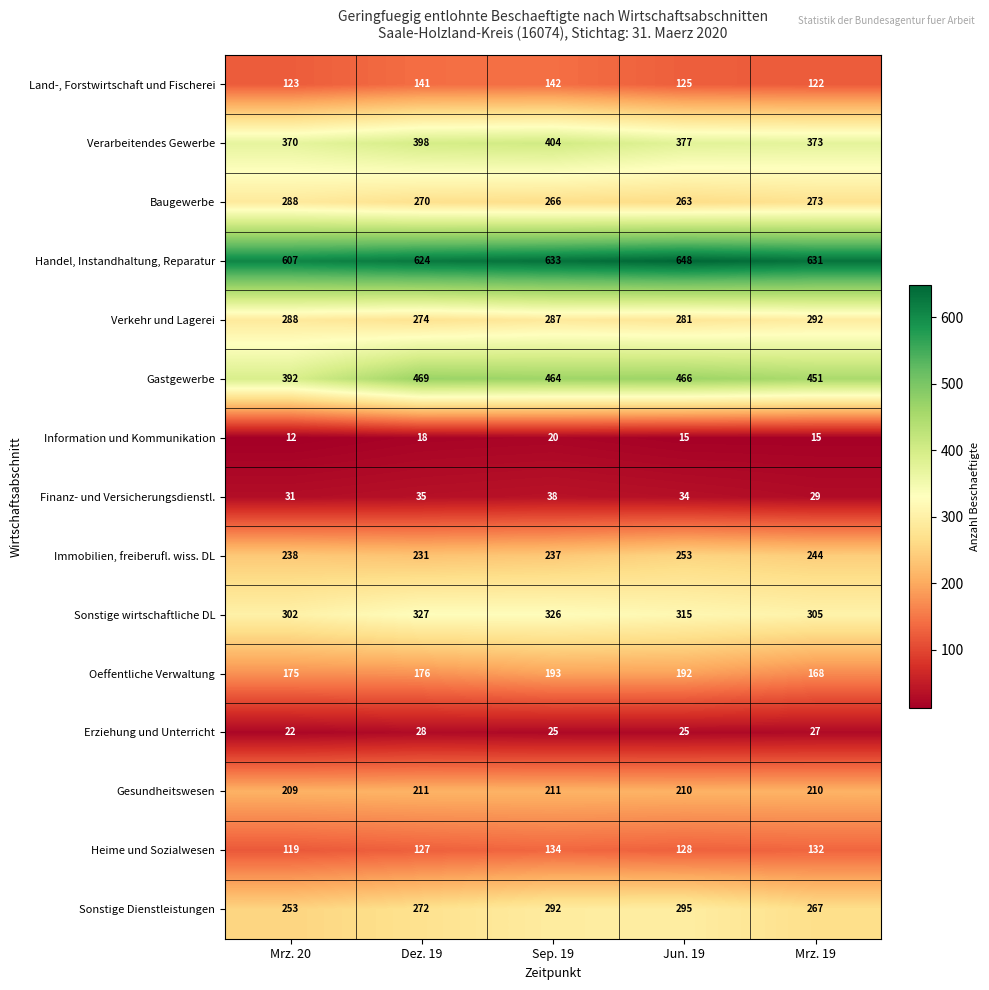

Is it true that Baugewerbe equals 394 at Dez. 19?

False